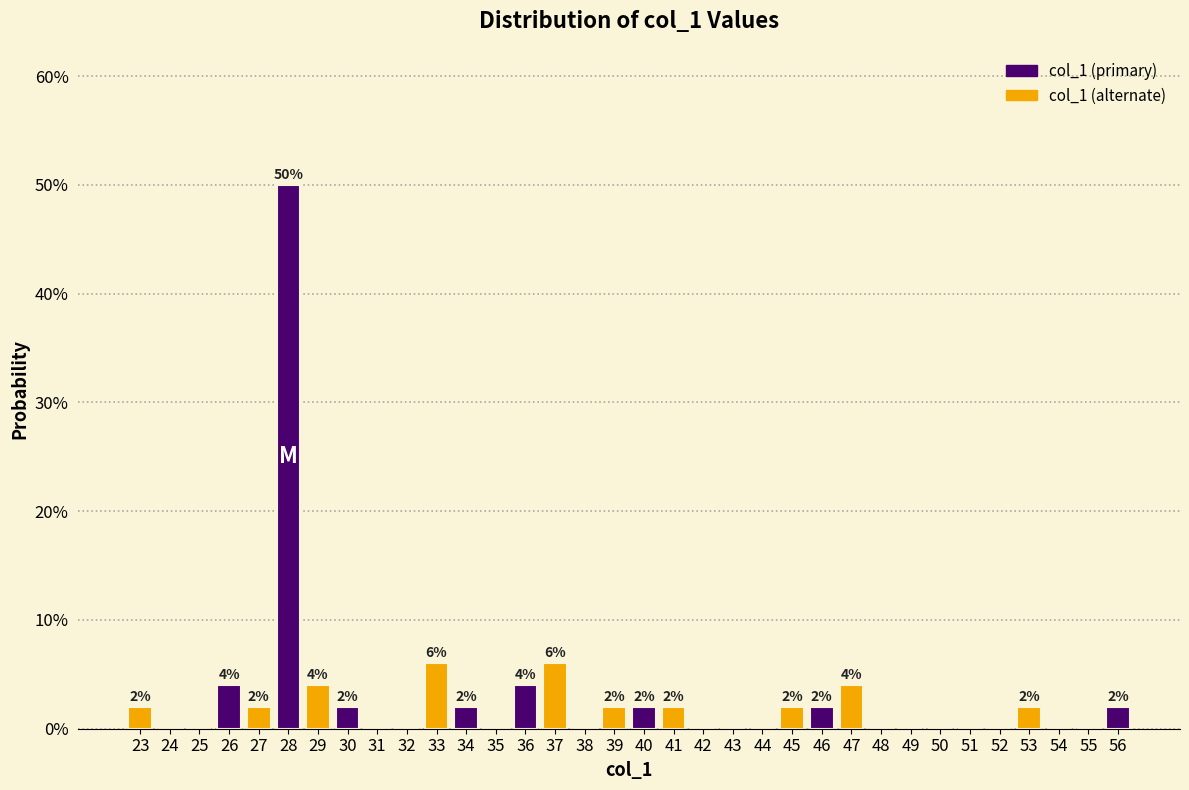

Are the bars horizontal?

No